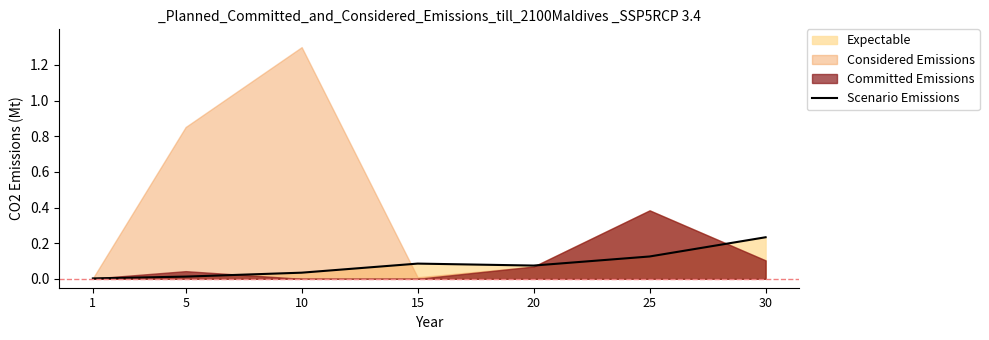

Reading right to left, transcribe all the data shown in this chart.

0.2	0.1	0.1	0.1	0.0	0.0	0.0